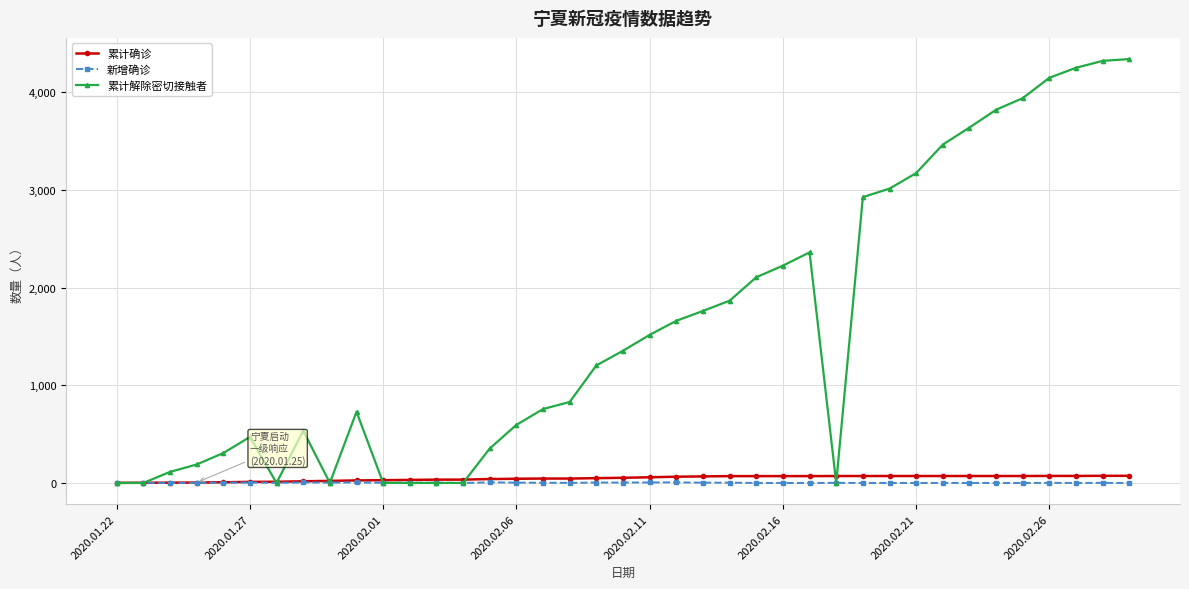

How many data points does each series have?

39